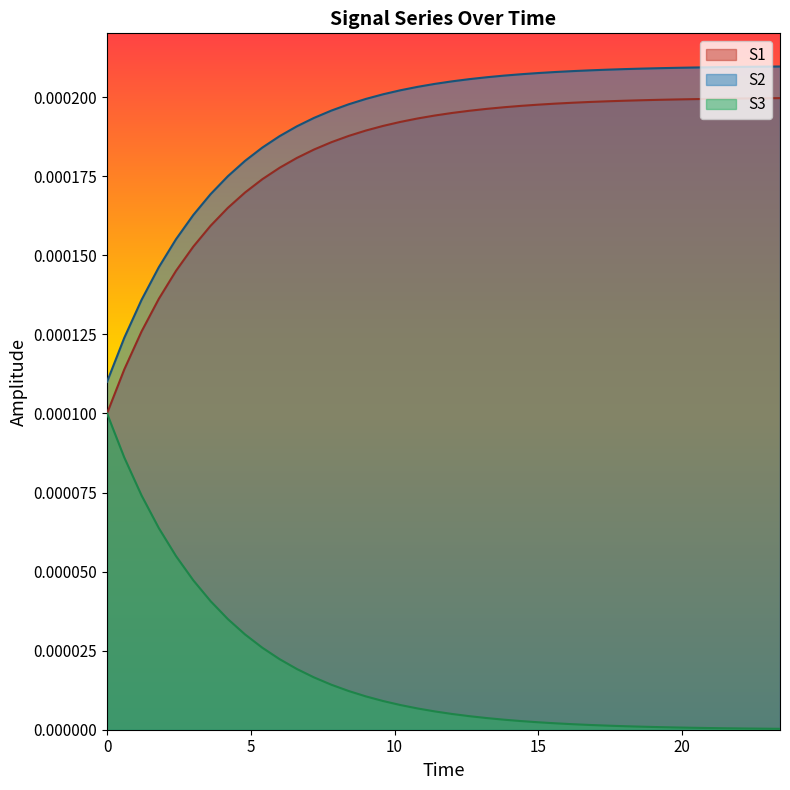

How many lines are shown in the chart?

3